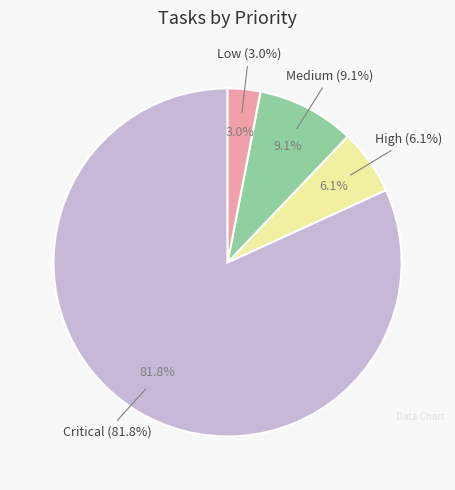

Count the number of slices in the pie.

4